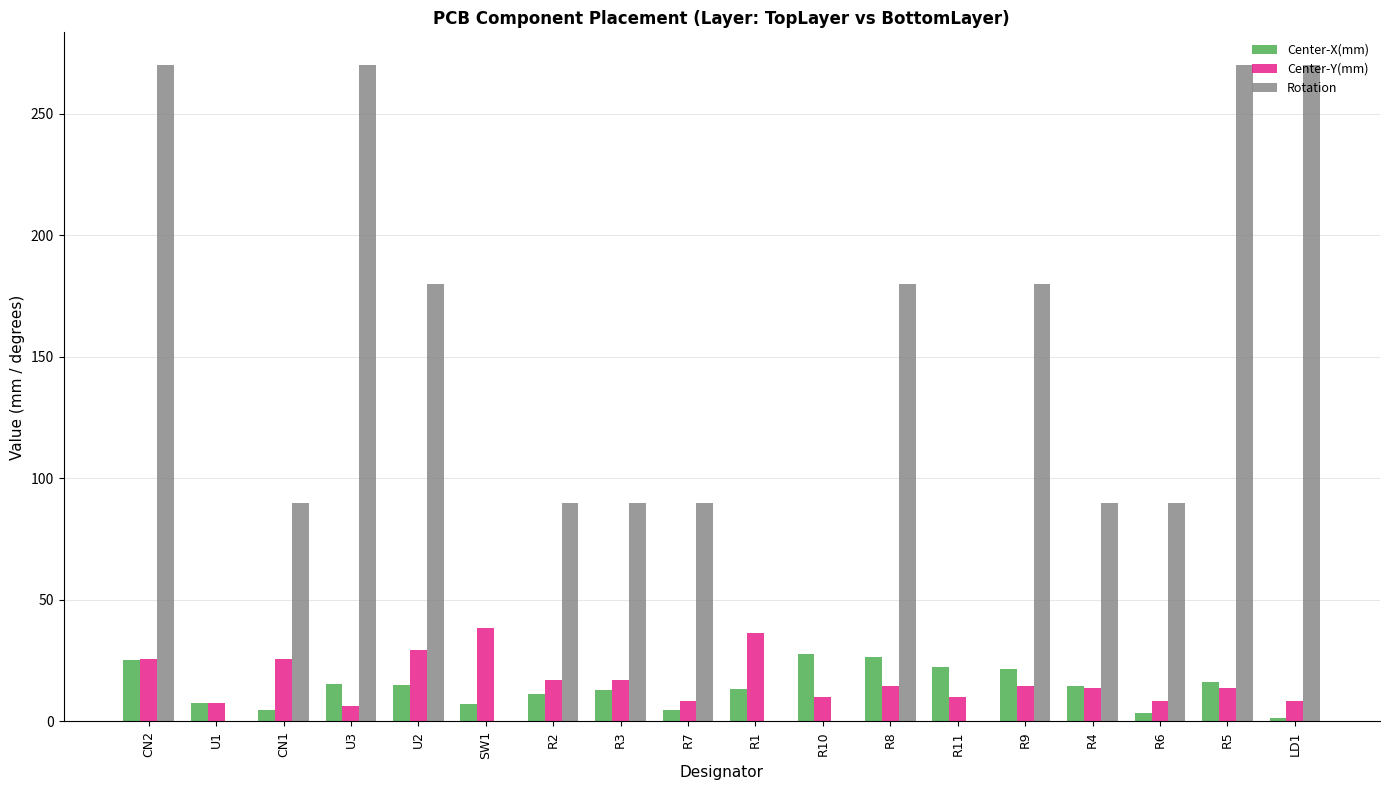

Is the value of Center-X(mm) at R11 greater than the value of Rotation at R8?

No